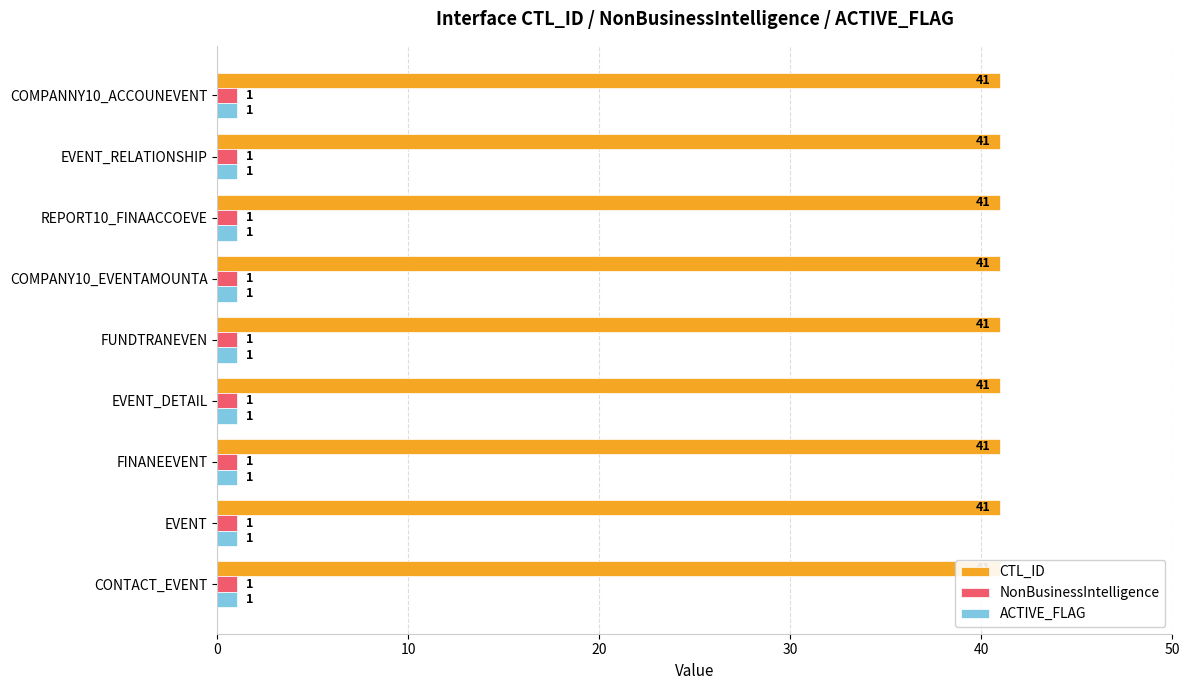

How many bars are there in each group?

3